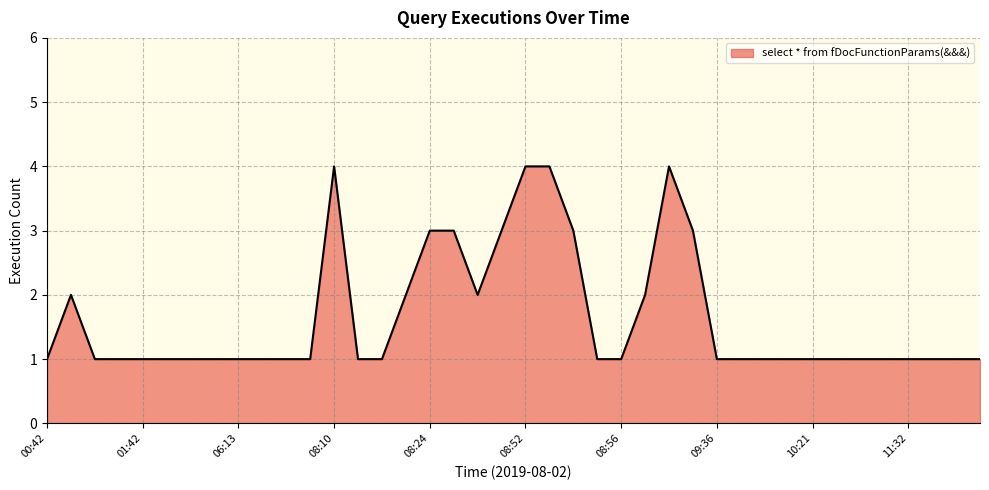

What is the greatest value displayed?

4